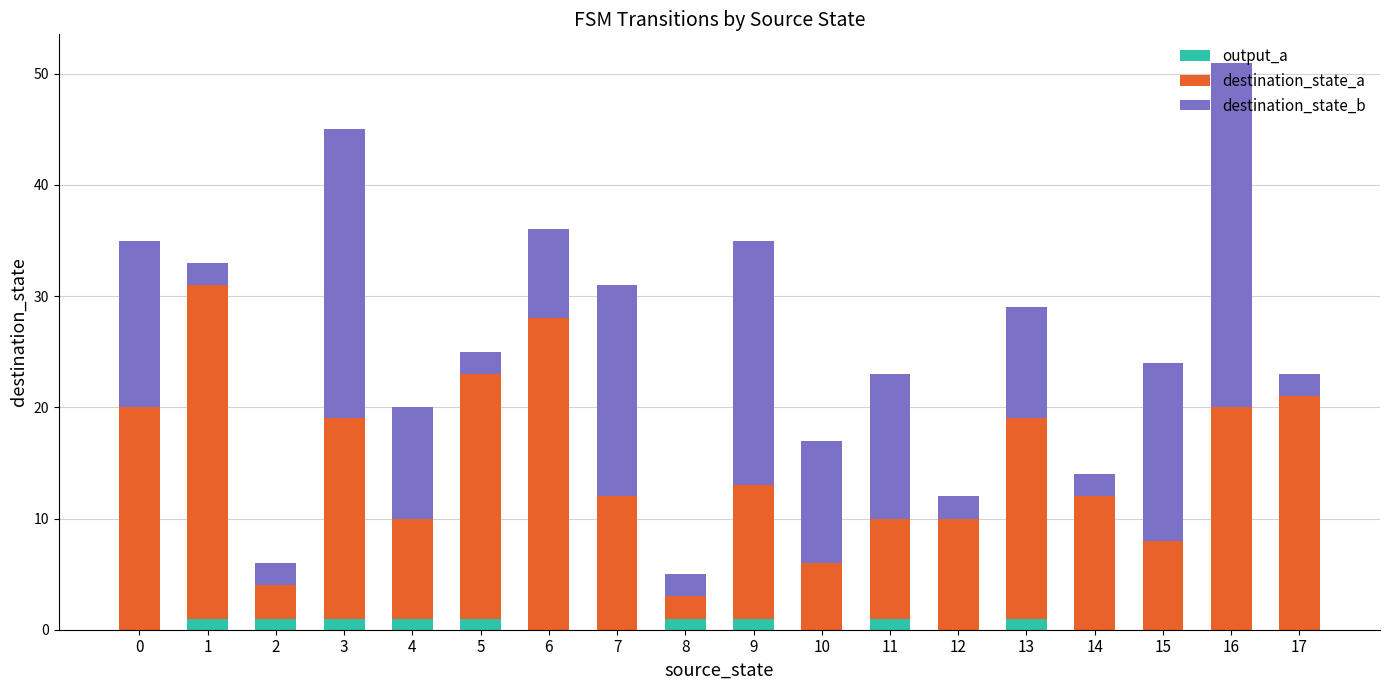

Is it true that output_a equals 0 at 0?

True